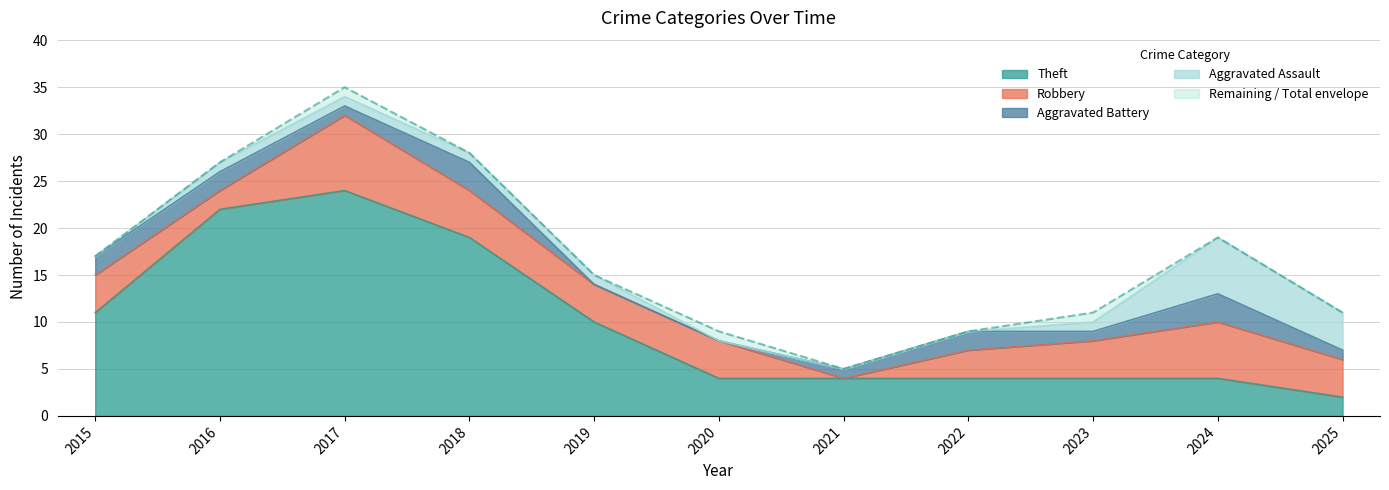

What is the value of the Theft point at the 10th from the left?

4